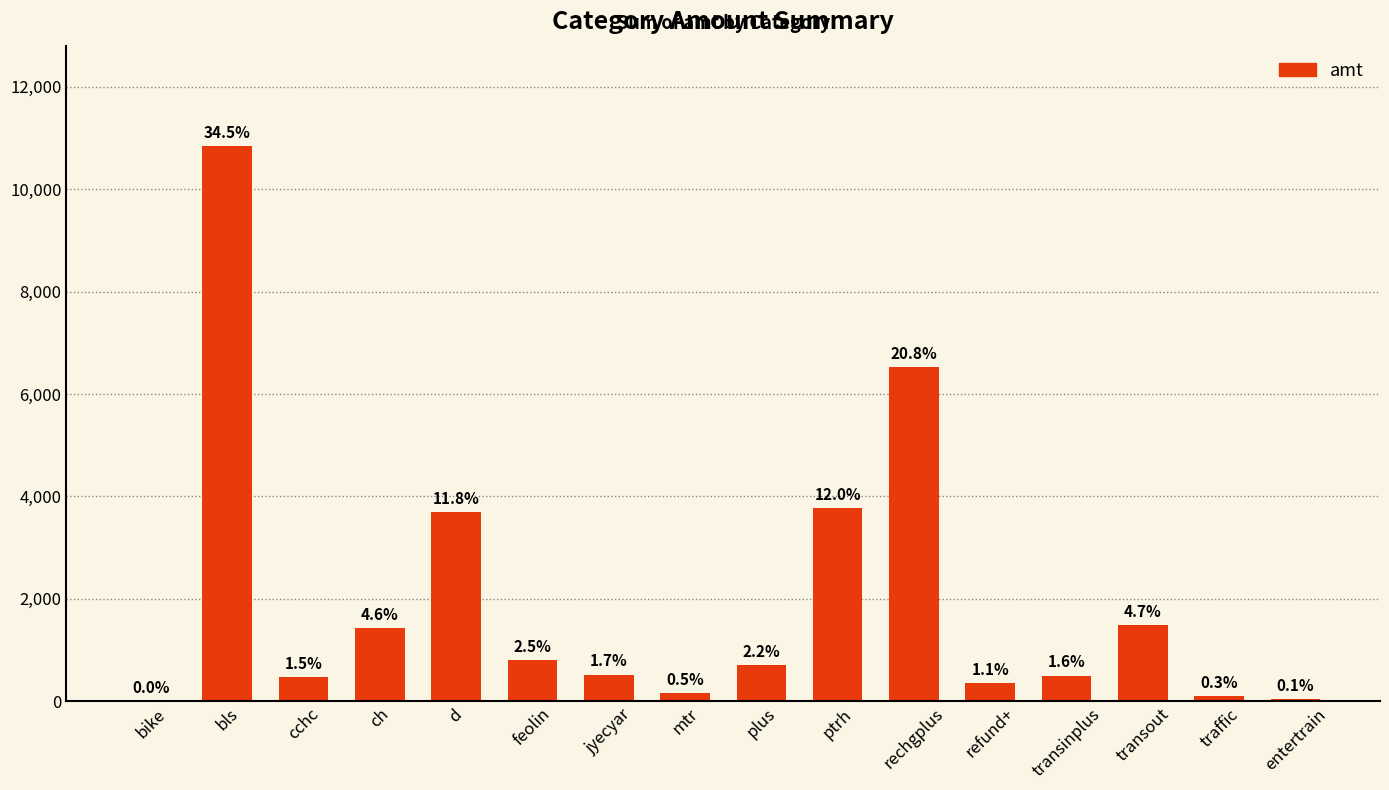

Are the bars horizontal?

No